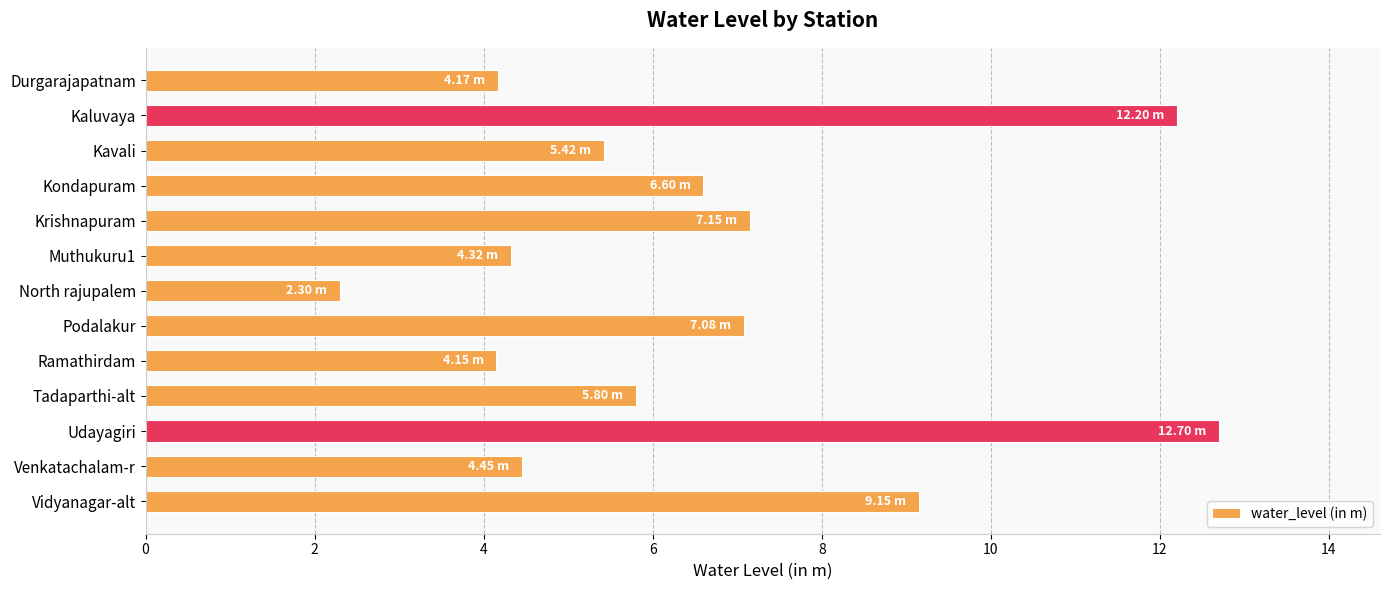

What is the label of the 3rd bar from the bottom?

Udayagiri